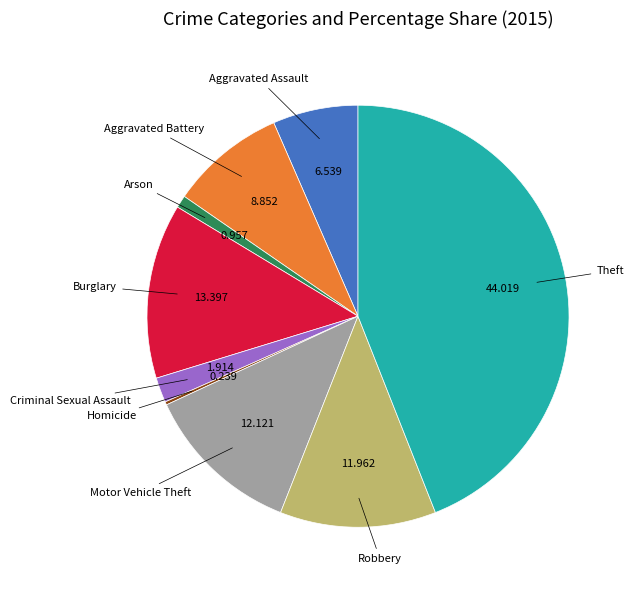

Does any single category account for the majority?

No